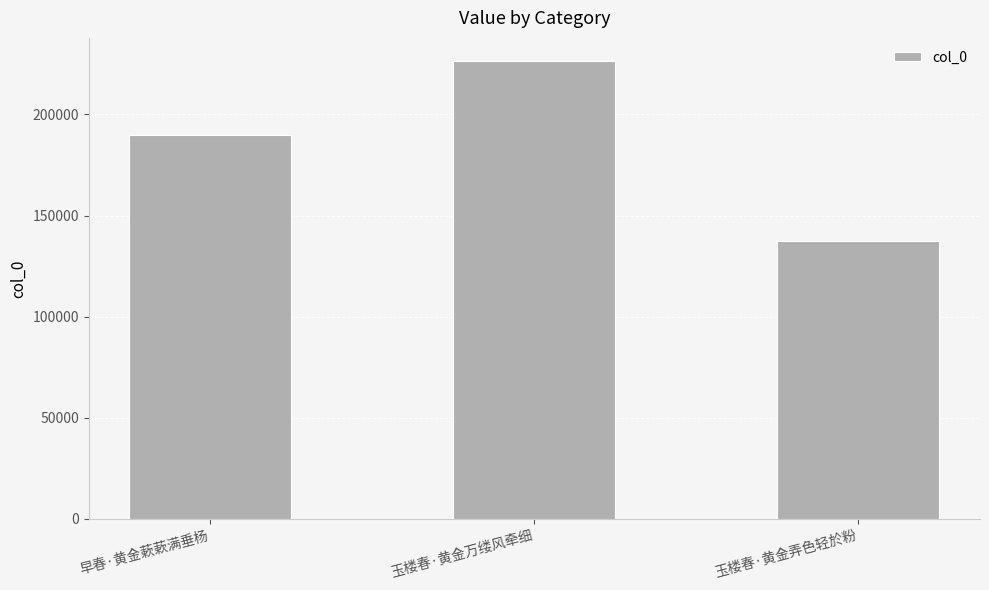

At which category does the chart reach its peak across all series?

玉楼春·黄金万缕风牵细